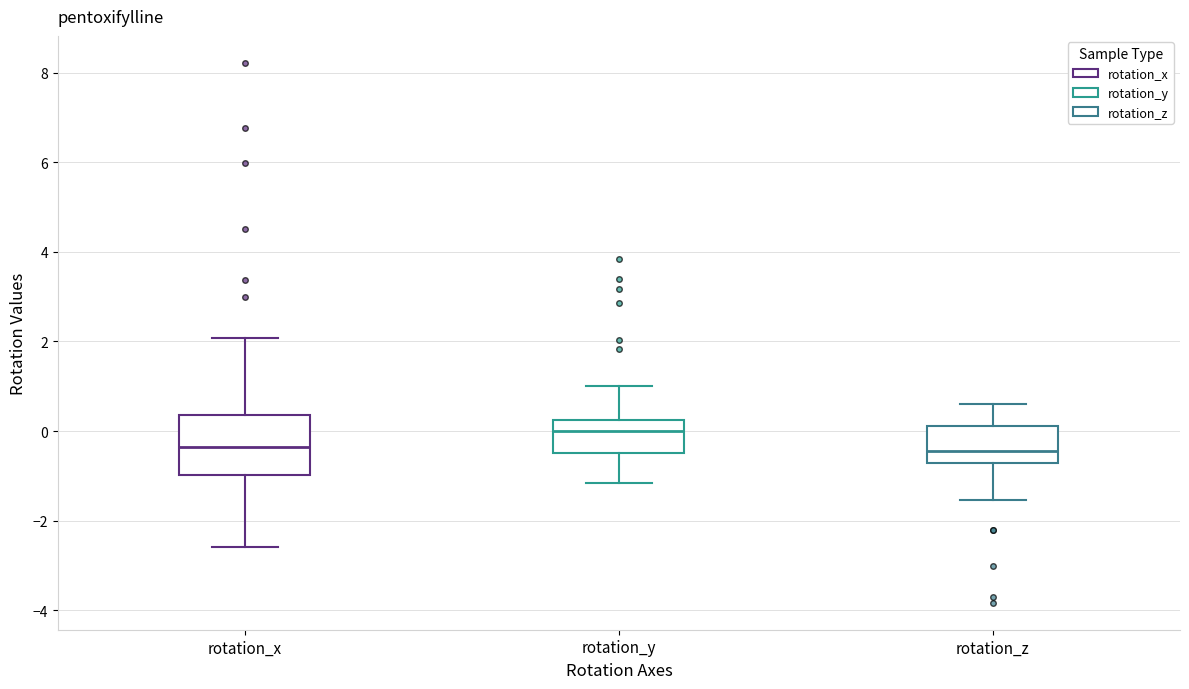

Reading left to right, read every box against the y-axis: the position of its median line, the range the box covers, and the ends of its whiskers. The values are not printed on the chart, so give them approximately, as read against the axis.

rotation_x: median -0.4, box -1.0 to 0.4, whiskers -2.6 to 2.0
rotation_y: median 0.0, box -0.4 to 0.2, whiskers -1.2 to 1.0
rotation_z: median -0.4, box -0.8 to 0.2, whiskers -1.6 to 0.6